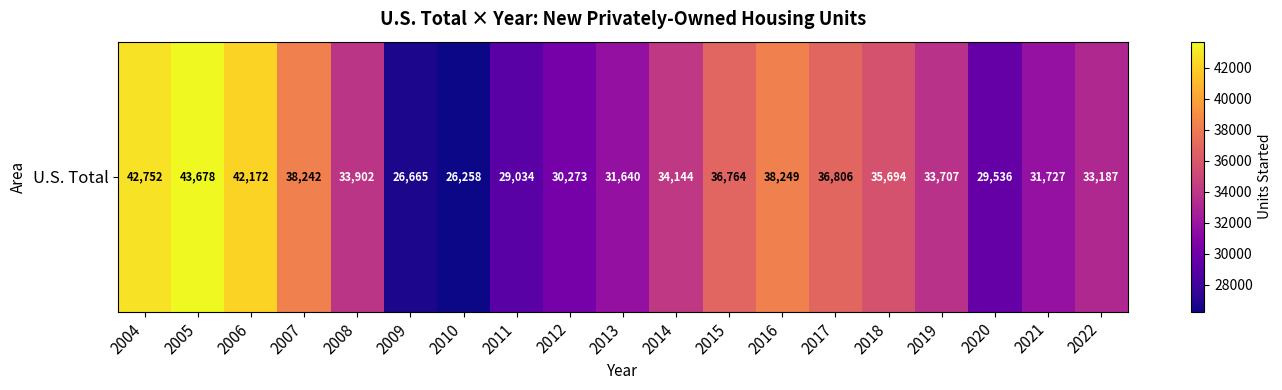

Approximately how many times larger is the value at 2004 compared to 2005?

1.0